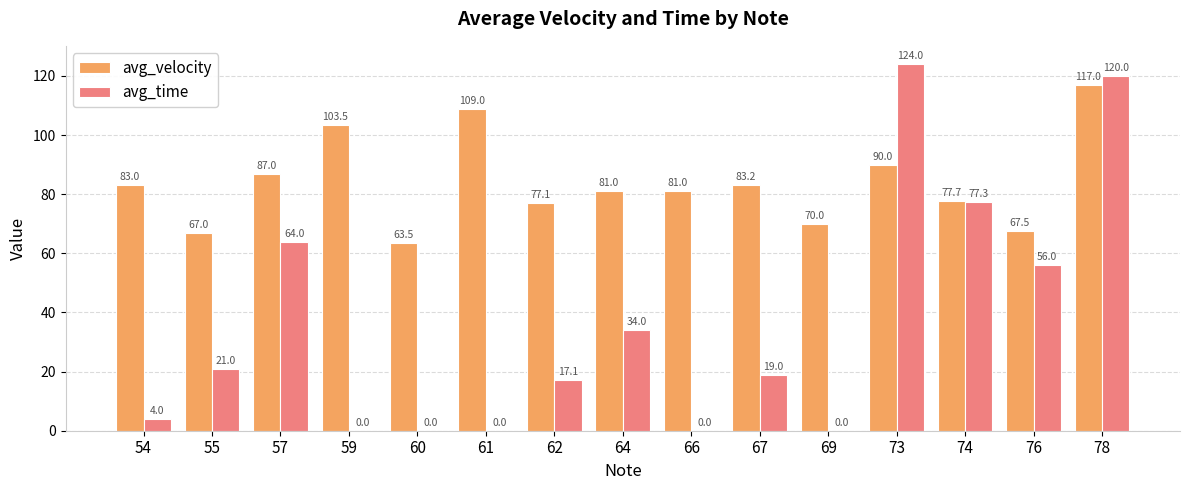

What is the spread (max minus min) of values at 66?

81.0